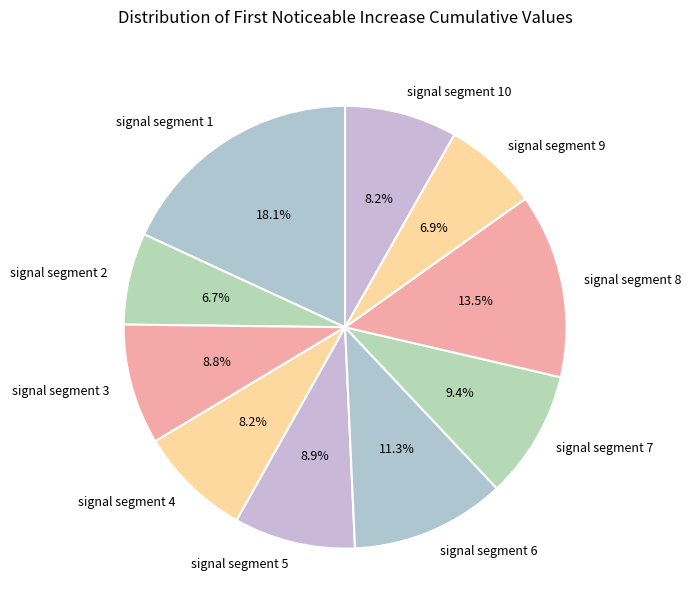

Between signal segment 4 and signal segment 1, which is larger?

signal segment 1